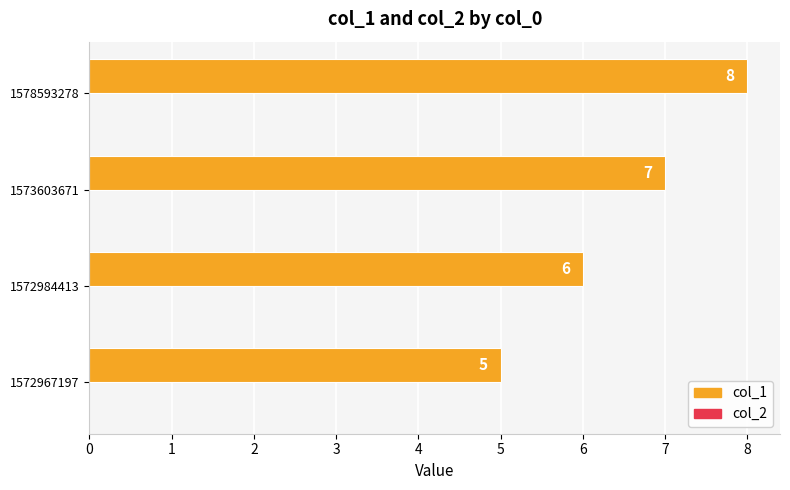

List the labels in order of value, smallest first.

1572967197, 1572984413, 1573603671, 1578593278